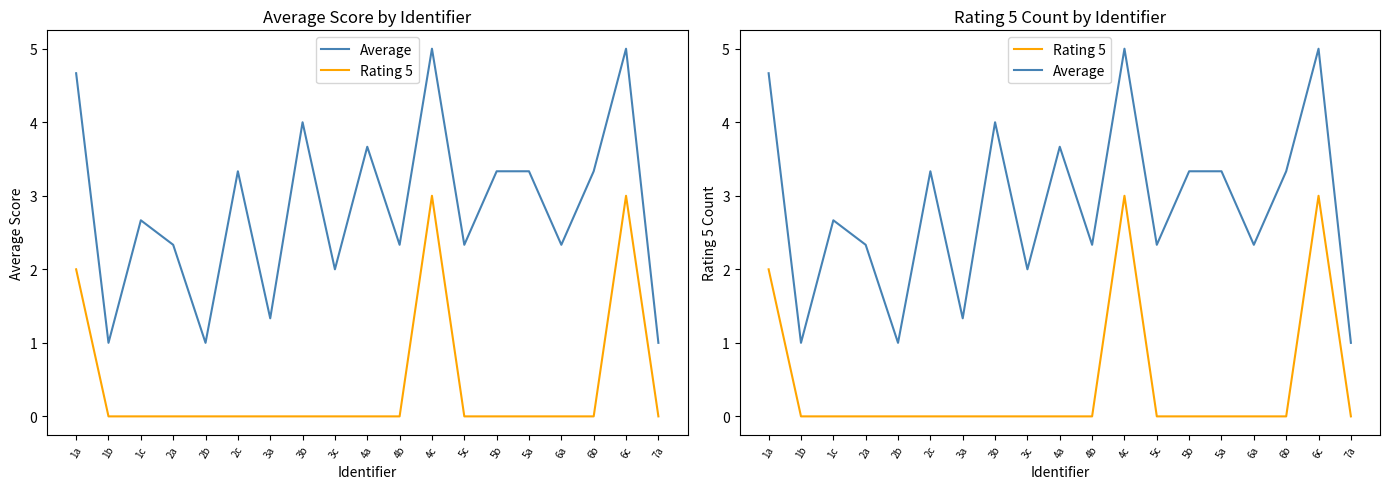

Rank the series at 6b from lowest to highest value.

Rating 5, Average